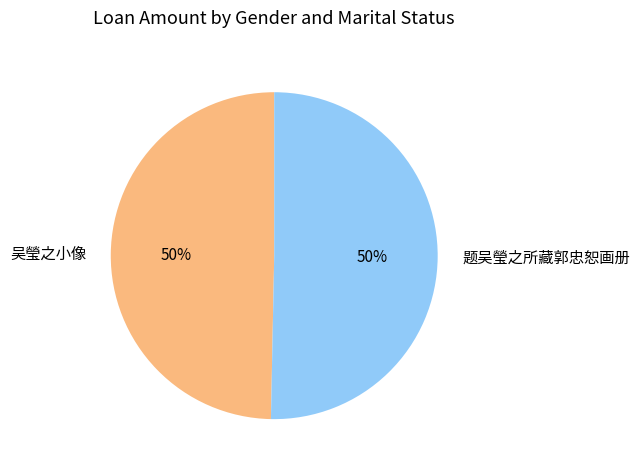

True or false: 题吴瑩之所藏郭忠恕画册 accounts for 56% of the total.

False